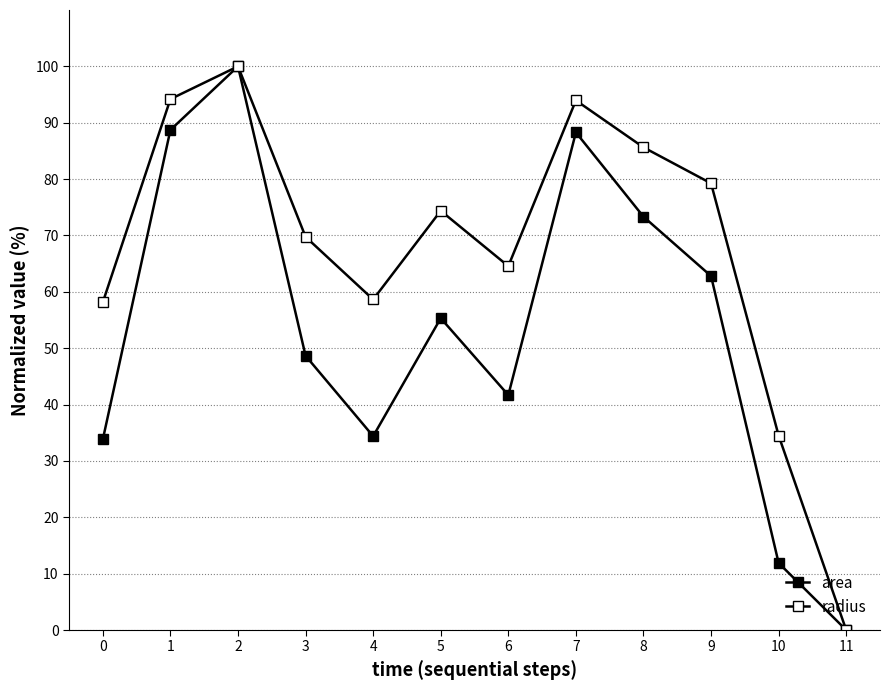

Is this an area chart (filled region under the line)?

No